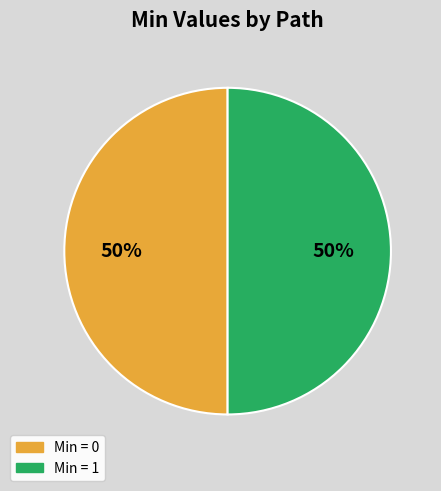

To the nearest percent, what is the combined percentage of Min = 0 and Min = 1?

100%